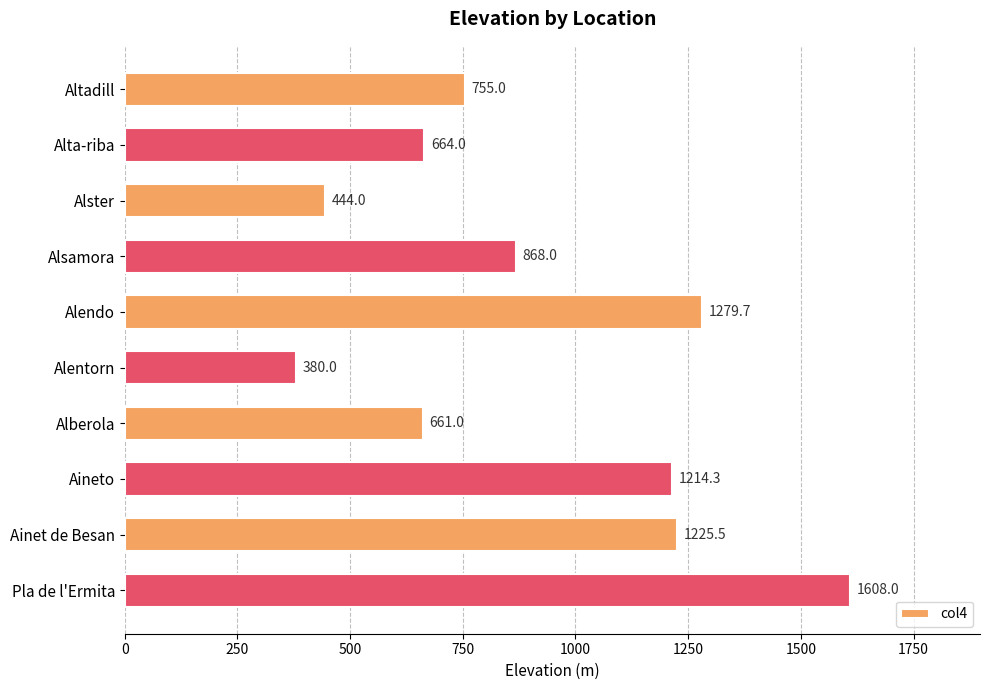

What is the difference between the second highest and second lowest values?

835.7